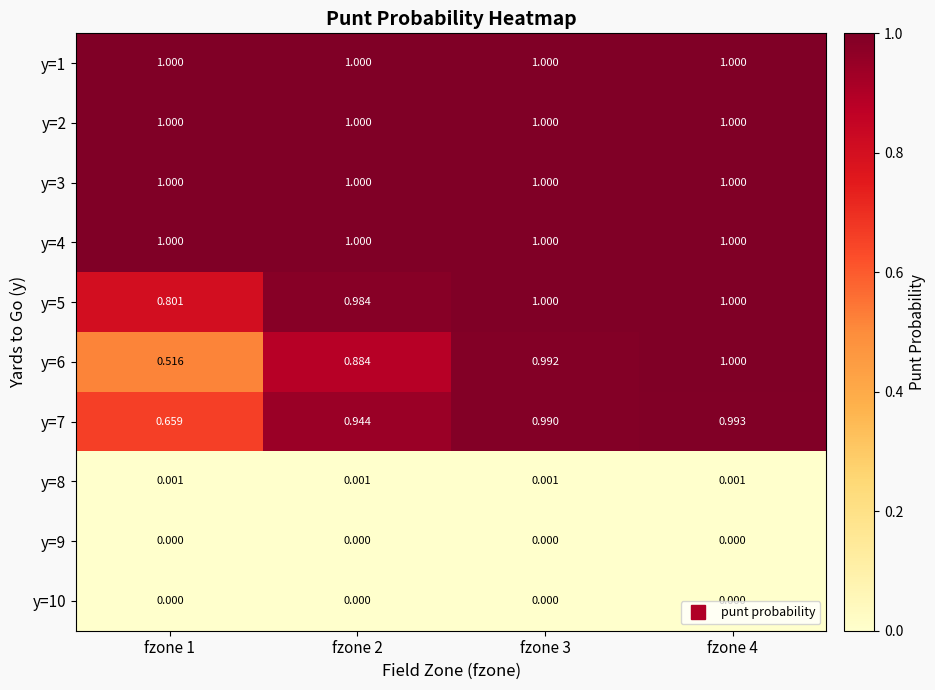

Is the value of y=5 at fzone 2 greater than the value of y=9 at fzone 1?

Yes